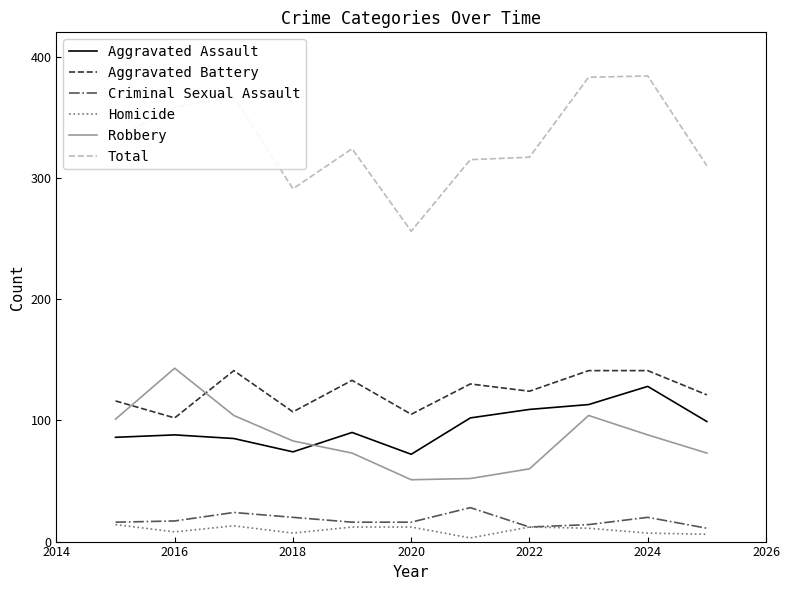

Which series has the largest range (max minus min)?

Total